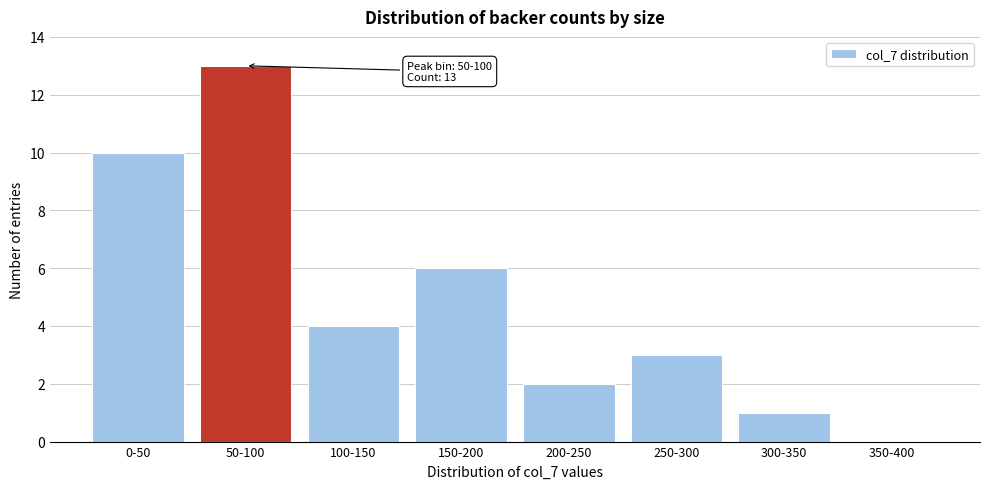

Reading left to right, extract all data points from this chart.

0-50=10	50-100=13	100-150=4	150-200=6	200-250=2	250-300=3	300-350=1	350-400=0